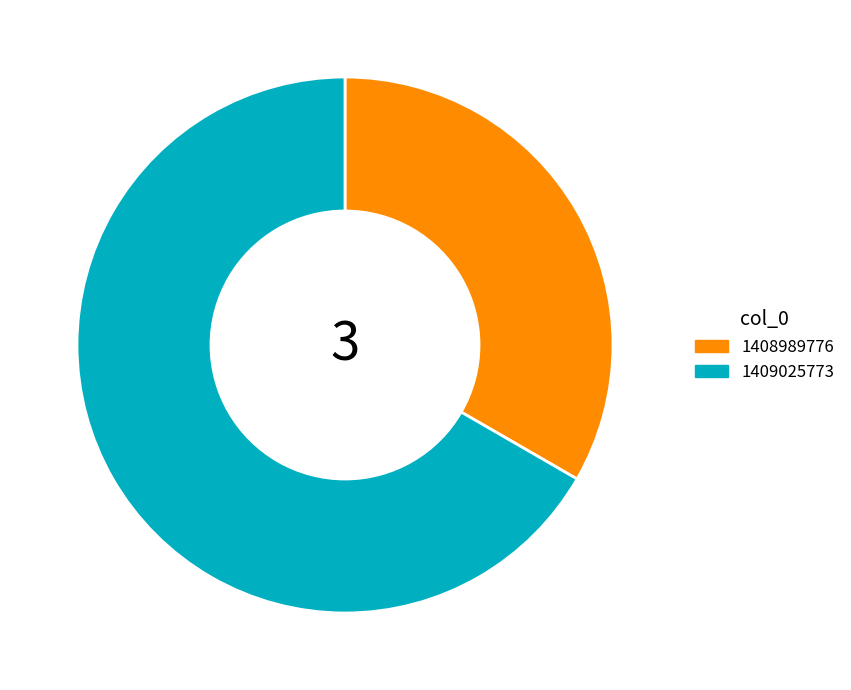

Which slice is the largest?

1409025773